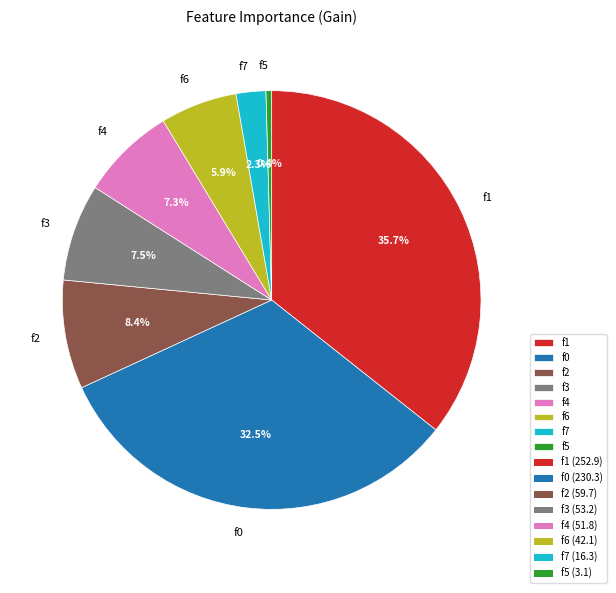

What percentage do f5 and f7 together represent?

2.7%